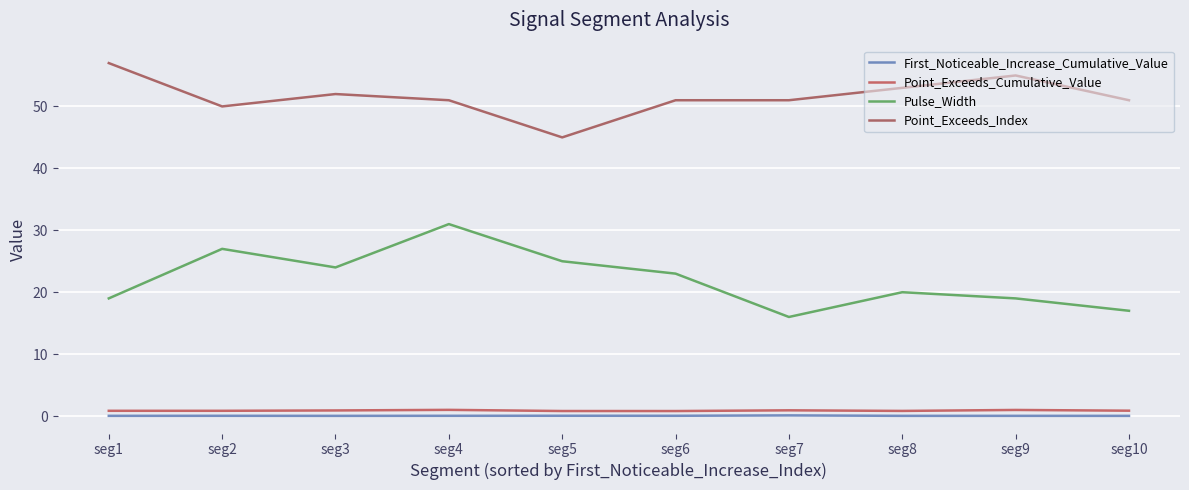

What is the sum of all Point_Exceeds_Index values?

516.0